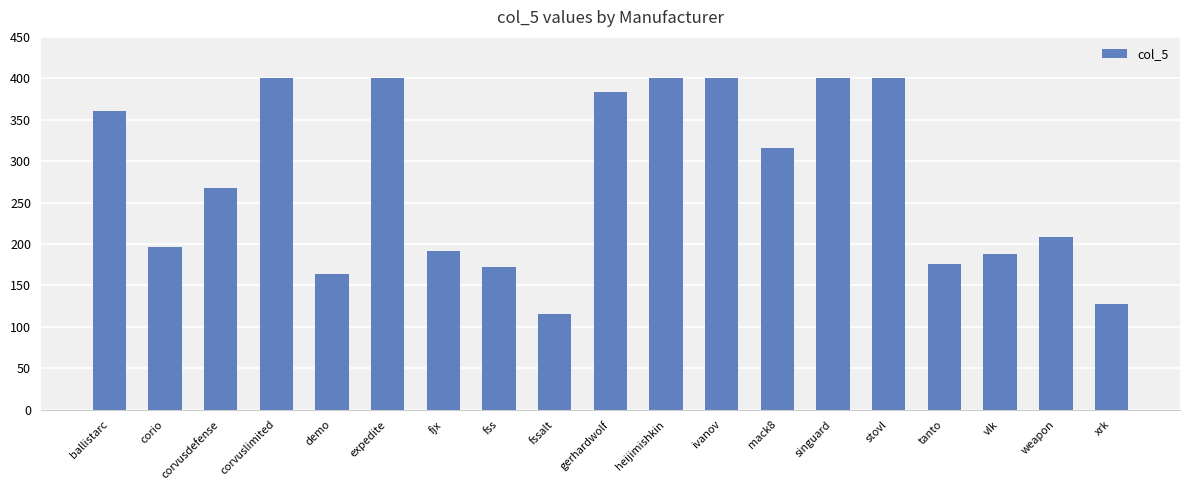

What is the sum of all values?

5268